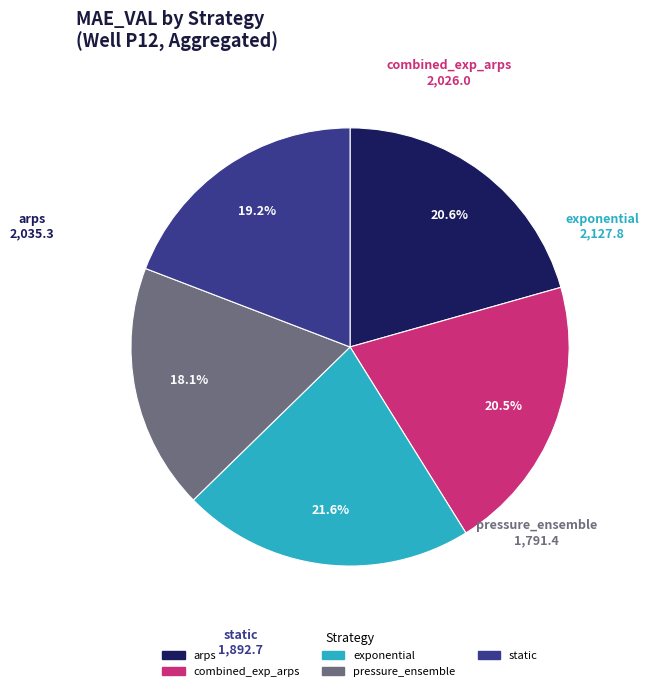

To the nearest percent, what percentage of the pie is exponential?

22%